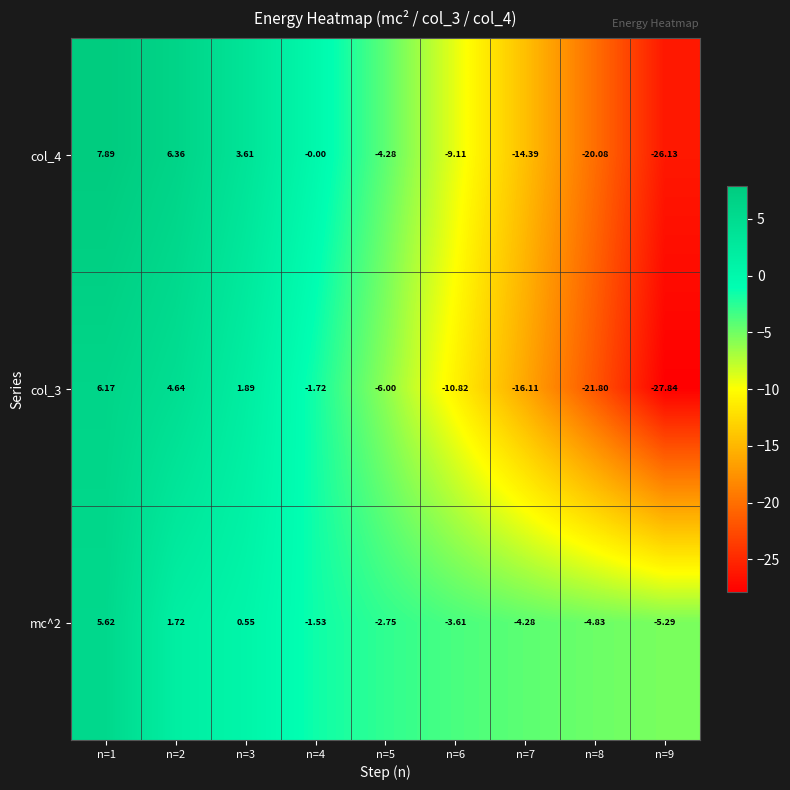

Which series has the widest spread of values?

col_4